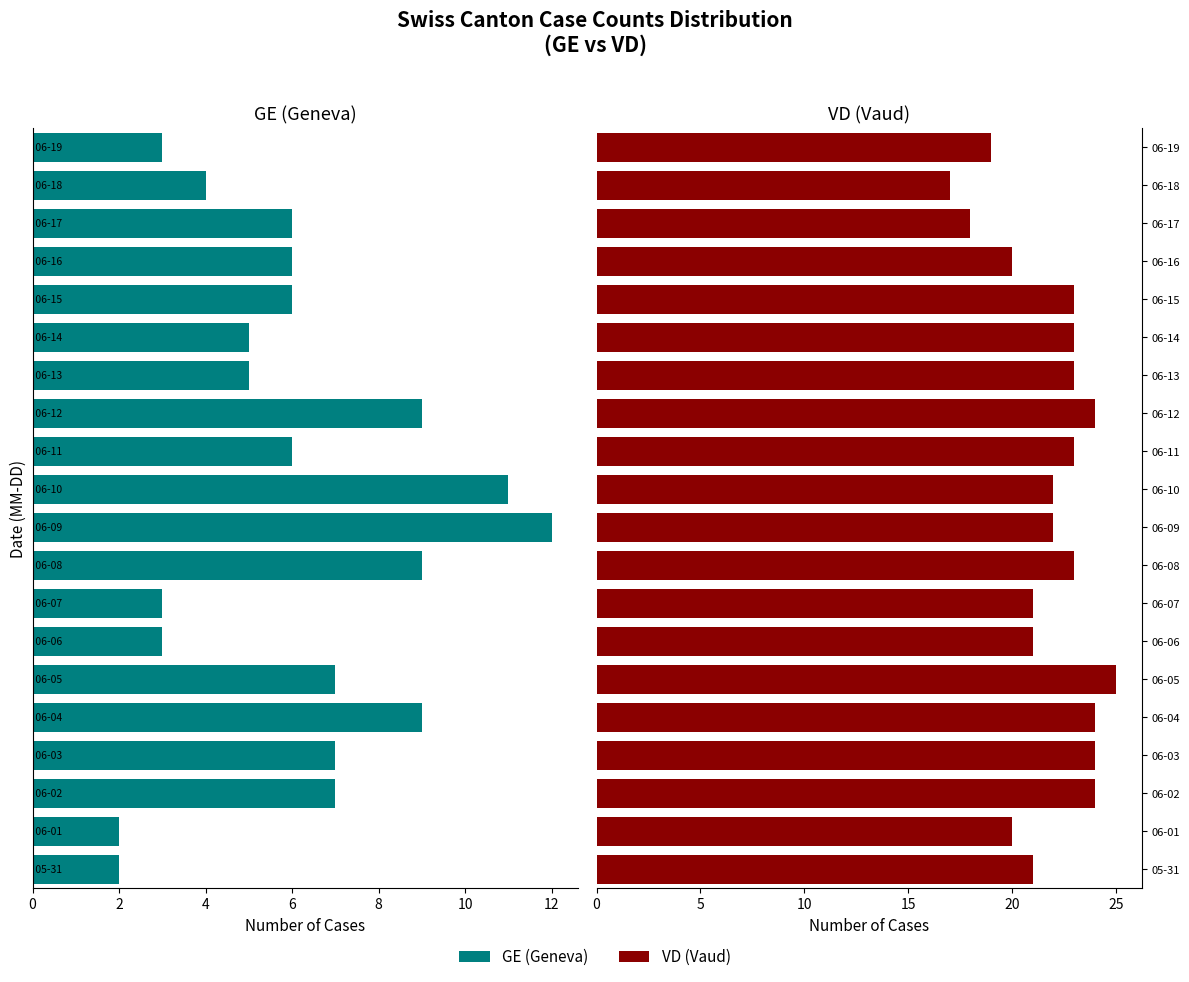

What is the lowest value of the VD series?

17